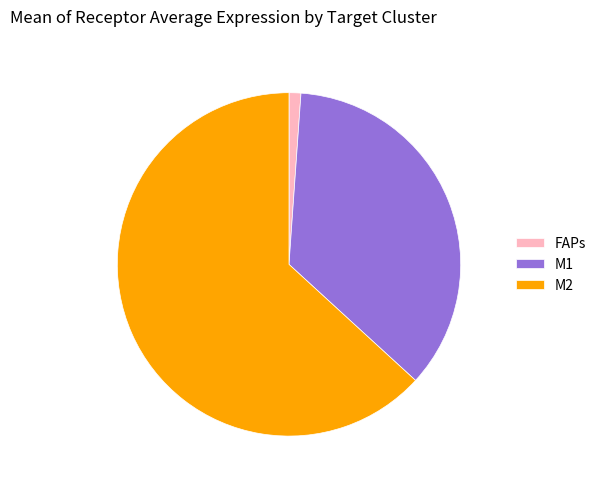

How many slices are in this pie chart?

3